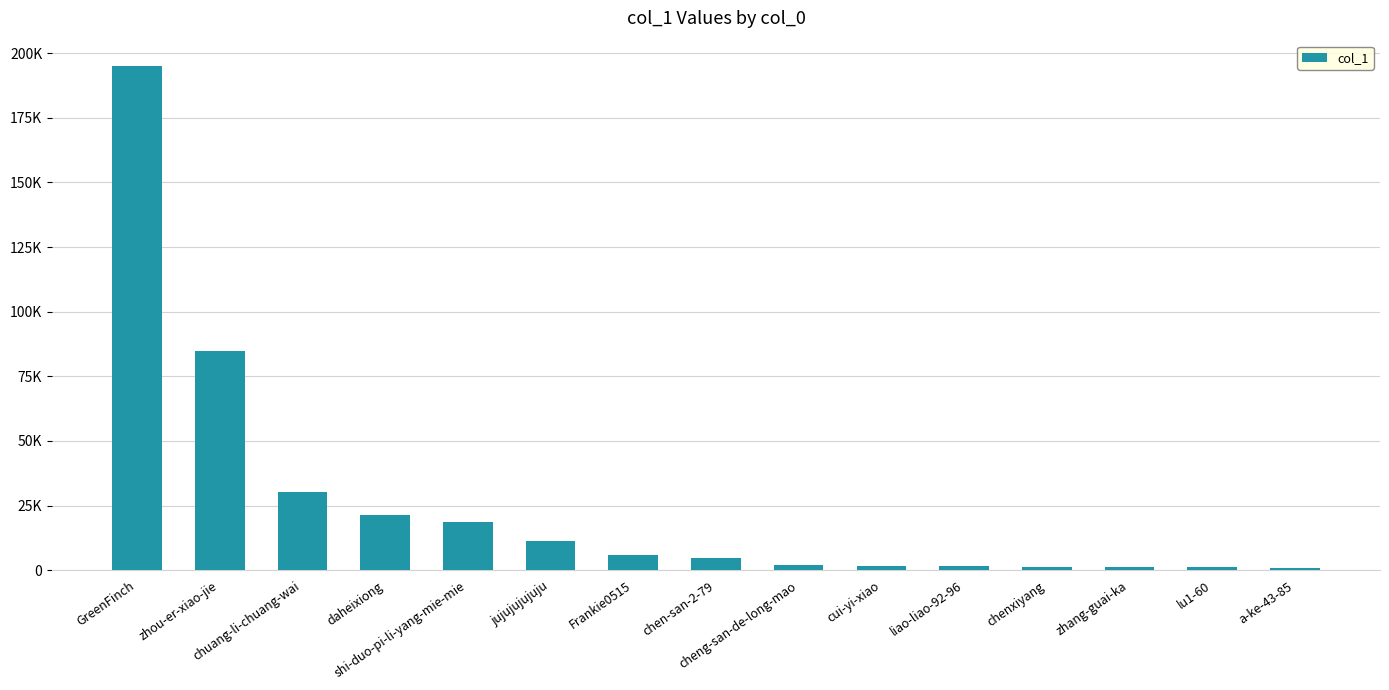

Are the bars horizontal?

No